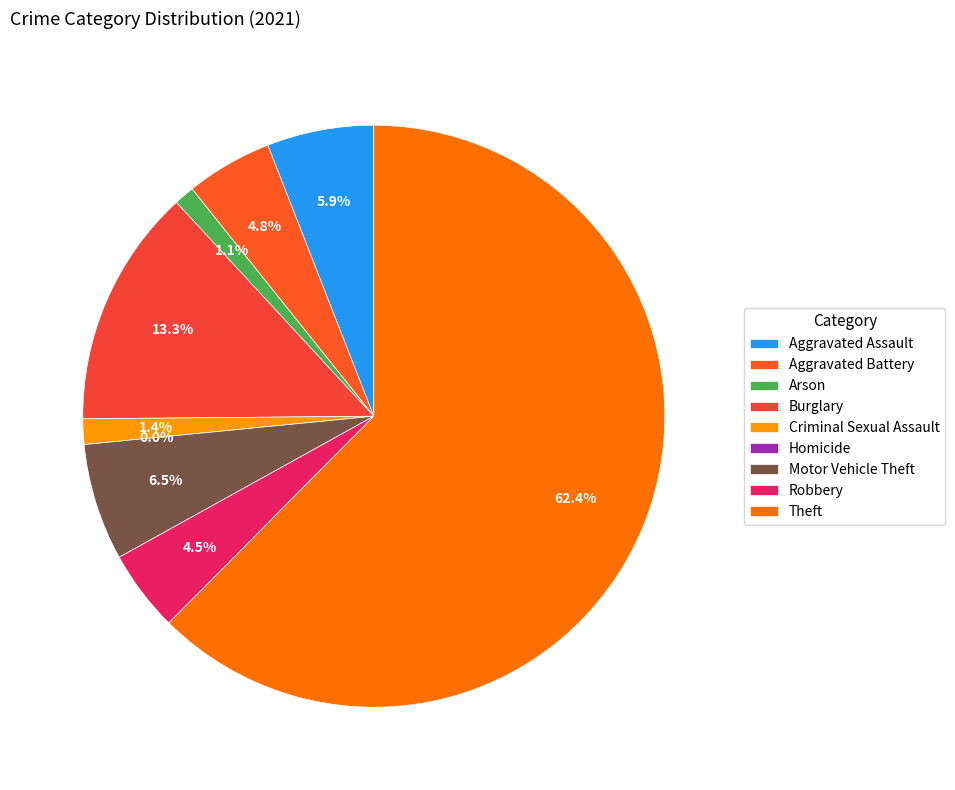

To the nearest percent, what is the difference between the largest and smallest slice percentages?

62%